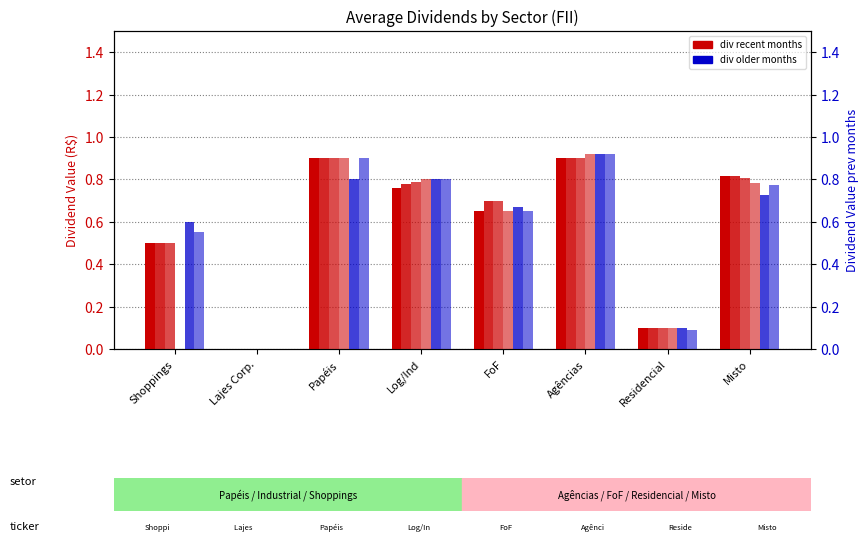

At Misto, list the series in order from largest to smallest.

div_23_04, div_23_03, div_23_02, div_23_01, div_22_11, div_22_12